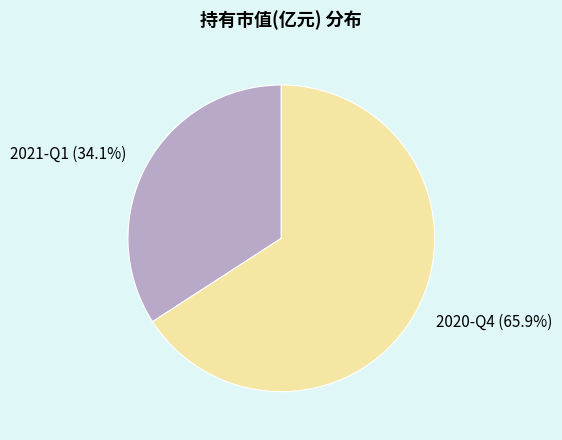

Rank the categories by value from lowest to highest.

2021-Q1, 2020-Q4